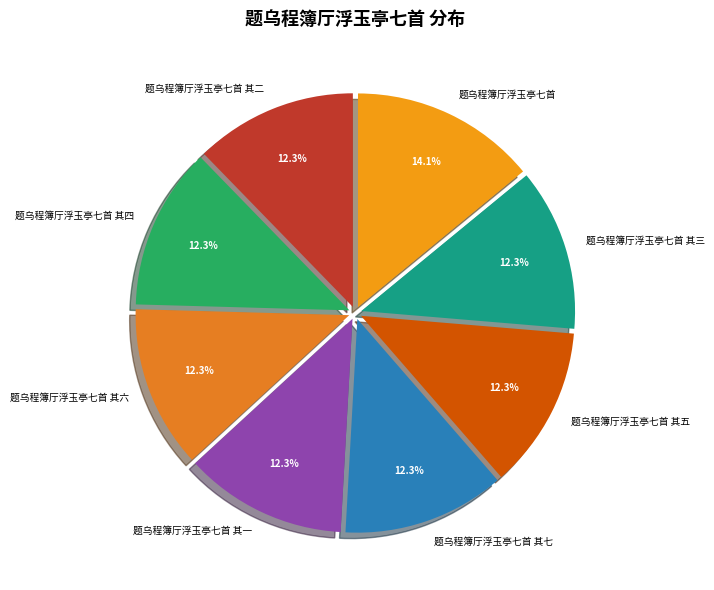

To the nearest percent, what percentage of the pie is 题乌程簿厅浮玉亭七首 其四?

12%